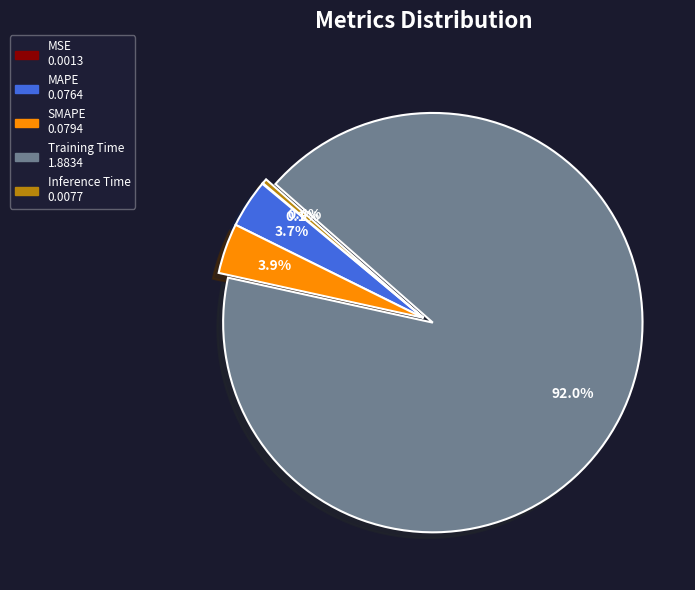

Which has a higher value, Inference Time or MAPE?

MAPE